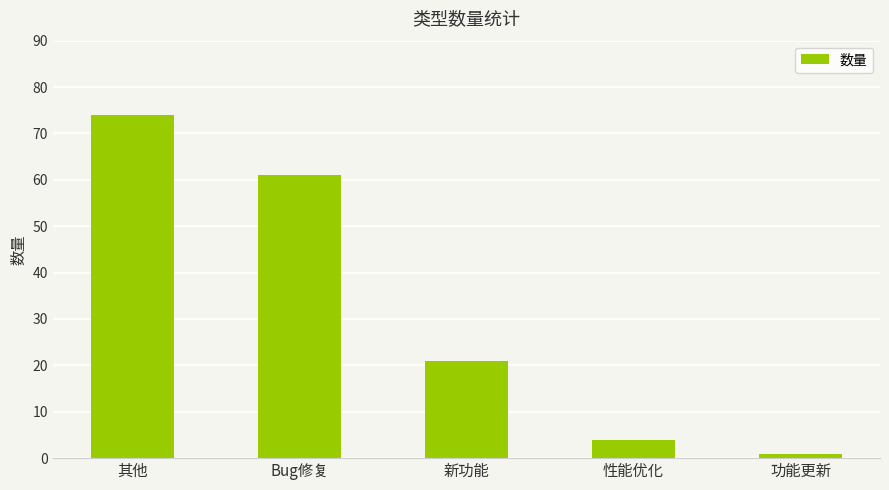

Rank the categories by value from highest to lowest.

其他, Bug修复, 新功能, 性能优化, 功能更新